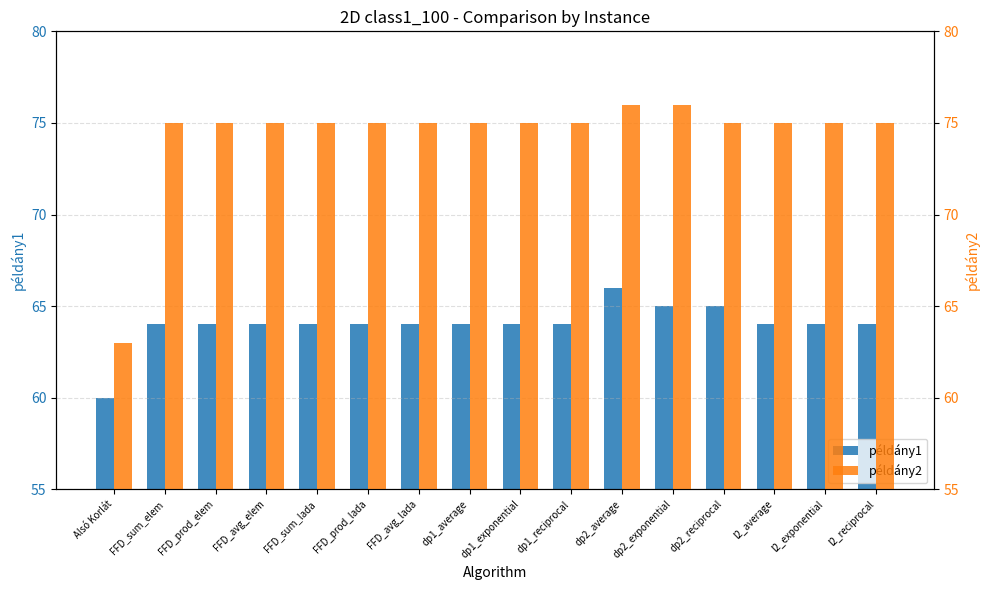

The példány2 series shows 76 at dp2_exponential. True or false?

True